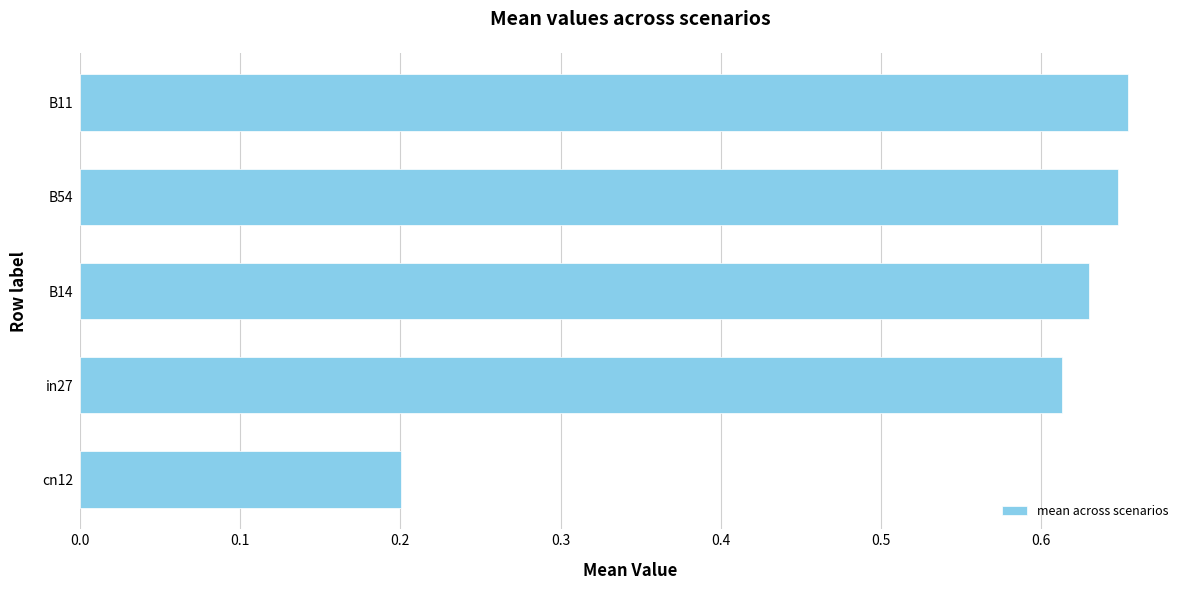

Which has a higher value, B11 or cn12?

B11